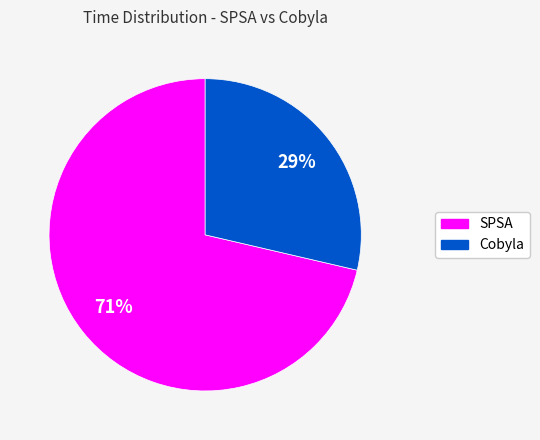

To the nearest percent, what is the average slice percentage?

50%